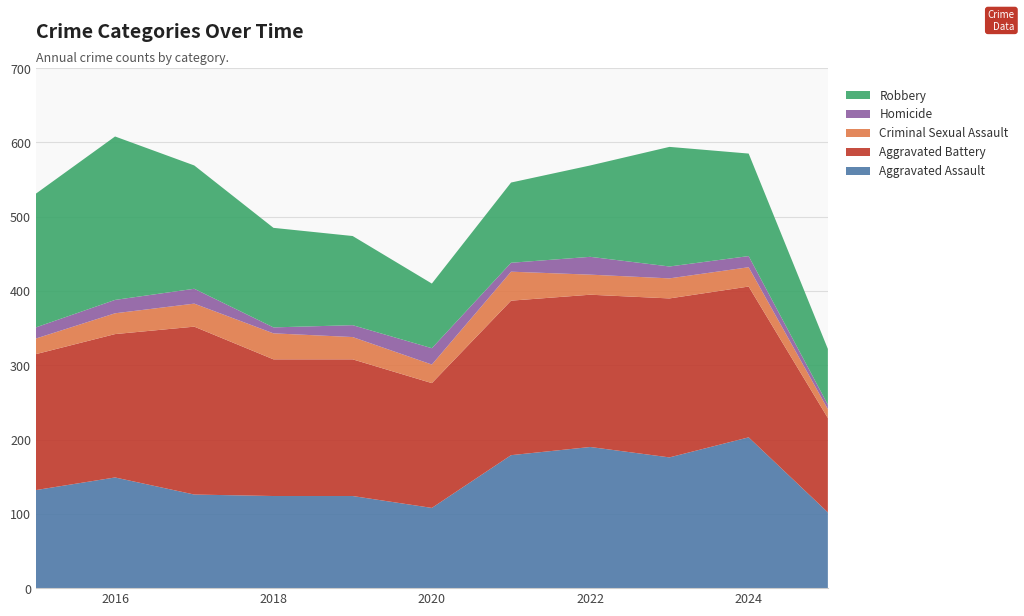

Reading left to right, extract all data points from this chart.

Aggravated Assault: 132	149	126	124	124	108	179	190	176	203	102
Aggravated Battery: 183	193	226	184	184	168	208	205	214	203	127
Criminal Sexual Assault: 21	28	31	35	30	25	39	27	27	26	12
Homicide: 15	18	20	8	16	22	12	24	16	15	6
Robbery: 180	220	166	134	120	87	108	123	161	138	75